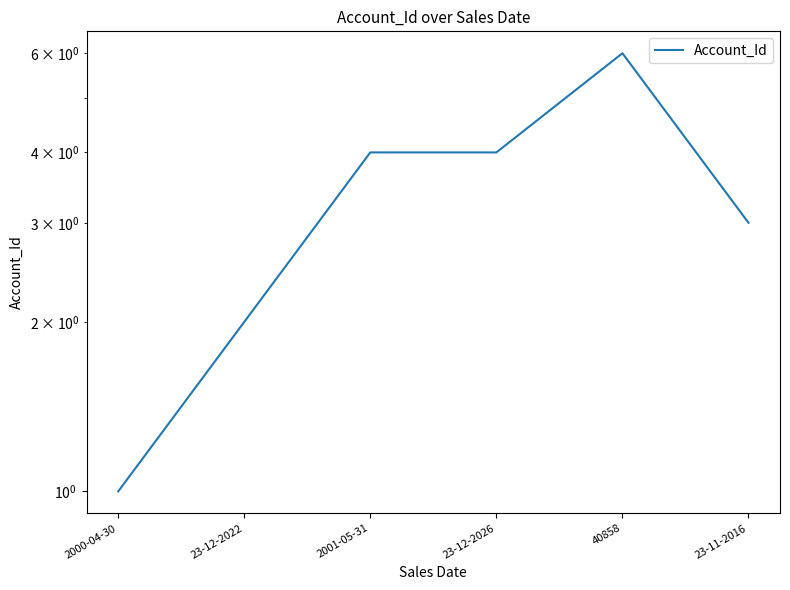

The chart shows a value of 6 at 40858. True or false?

True